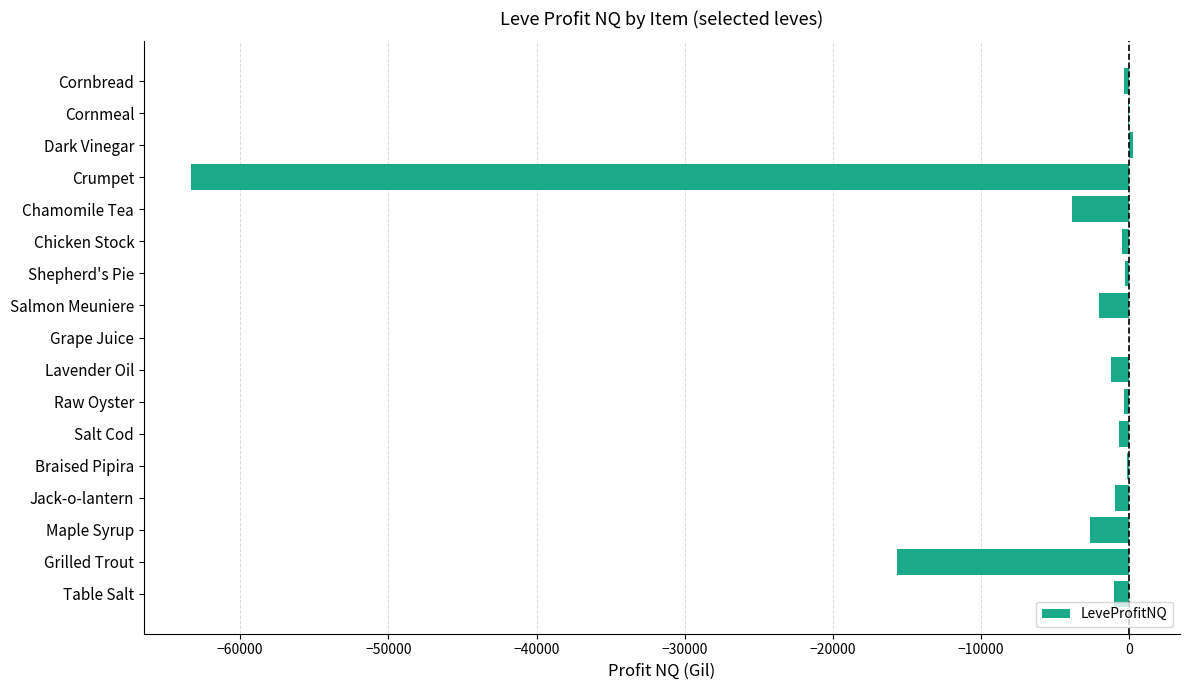

True or false: the data shows -15679.0 at Grilled Trout.

True